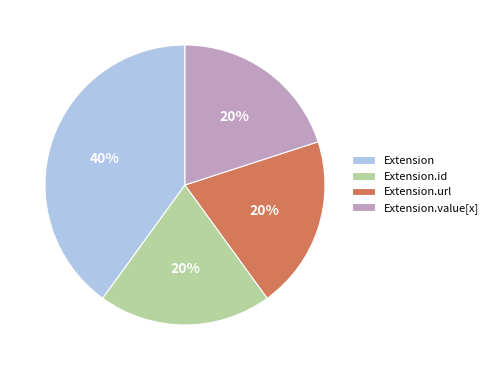

How many slices are in this pie chart?

4